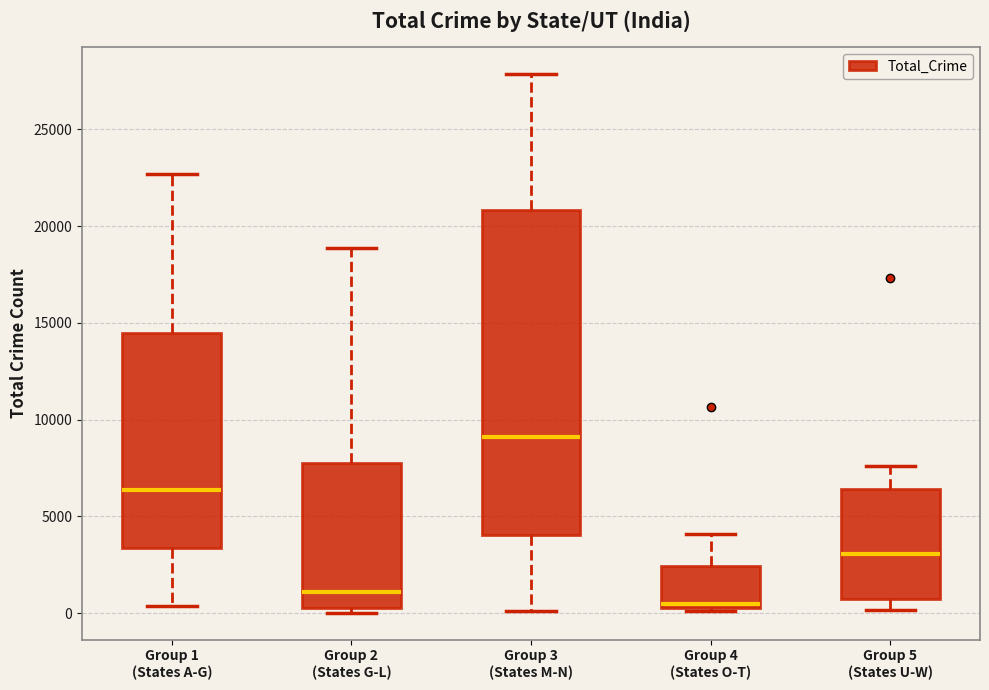

Reading left to right, transcribe this box plot: for each box, give where its median line is, the range the box spans, and where its two whiskers end, as read against the y-axis. The values are not printed on the chart, so give them approximately, as read against the axis.

Group 1 (States A-G): median 6500, box 3500 to 14500, whiskers 500 to 22500
Group 2 (States G-L): median 1000, box 500 to 8000, whiskers 0 to 19000
Group 3 (States M-N): median 9000, box 4000 to 21000, whiskers 0 to 28000
Group 4 (States O-T): median 500 (just above the box's lower edge), box 500 to 2500, whiskers 0 to 4000
Group 5 (States U-W): median 3000, box 500 to 6500, whiskers 0 to 7500